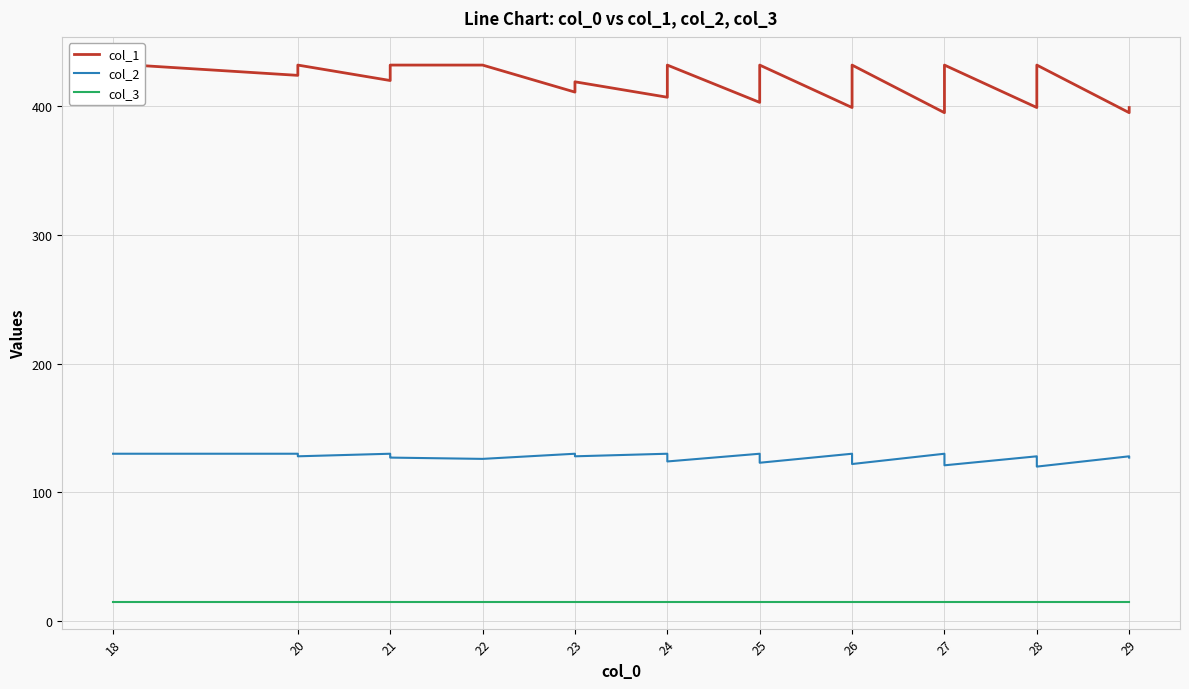

Reading right to left, extract all data points from this chart.

col_1: 399	395	432	428	419	415	407	403	399	432	419	411	407	403	395	432	423	415	411	407	399	432	419	415	411	403	432	423	419	415	407	419	411	432	432	428	420	432	424	433
col_2: 127	128	120	121	123	124	126	127	128	121	124	126	127	128	130	122	124	126	127	128	130	123	126	127	128	130	124	126	127	128	130	128	130	126	127	128	130	128	130	130
col_3: 15	15	15	15	15	15	15	15	15	15	15	15	15	15	15	15	15	15	15	15	15	15	15	15	15	15	15	15	15	15	15	15	15	15	15	15	15	15	15	15